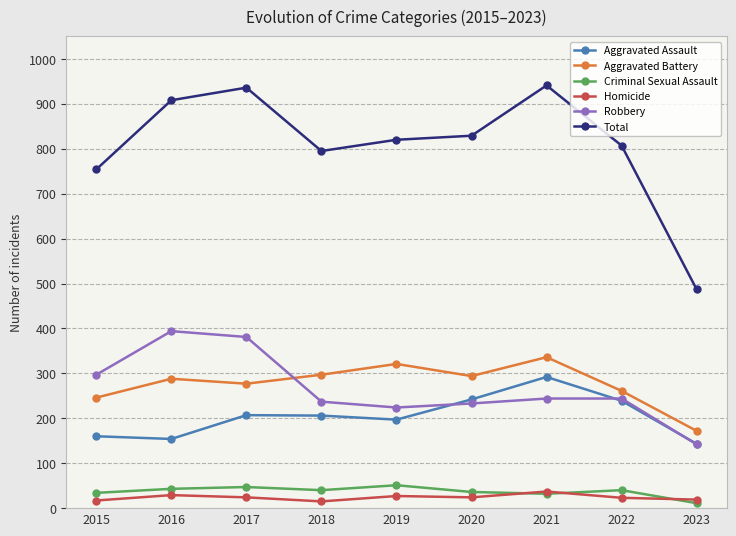

The Aggravated Battery series shows 526 at 2018. True or false?

False